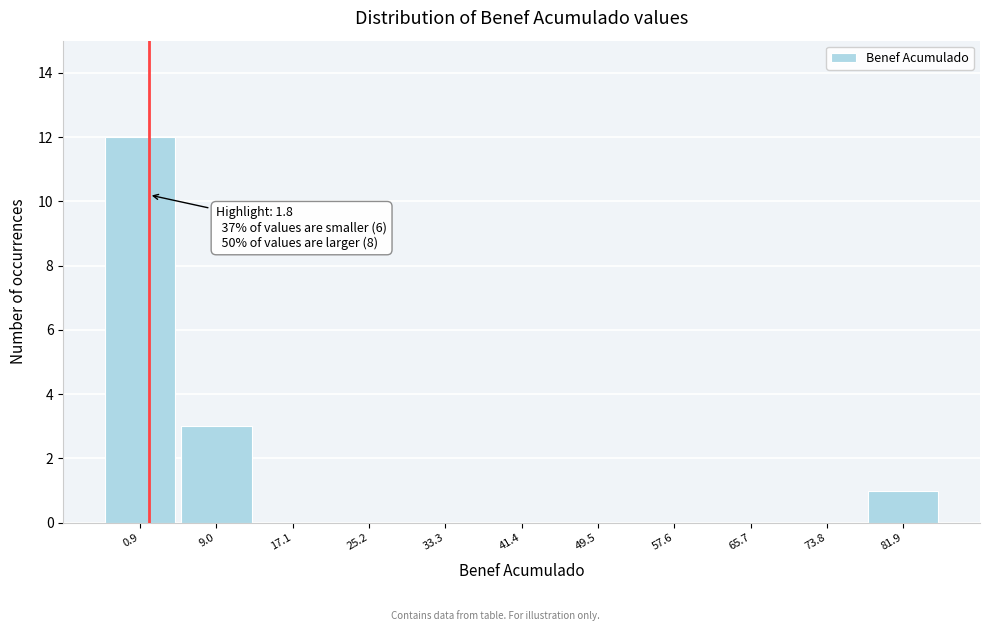

Which range on the x-axis has the tallest bar?

-3 to 5